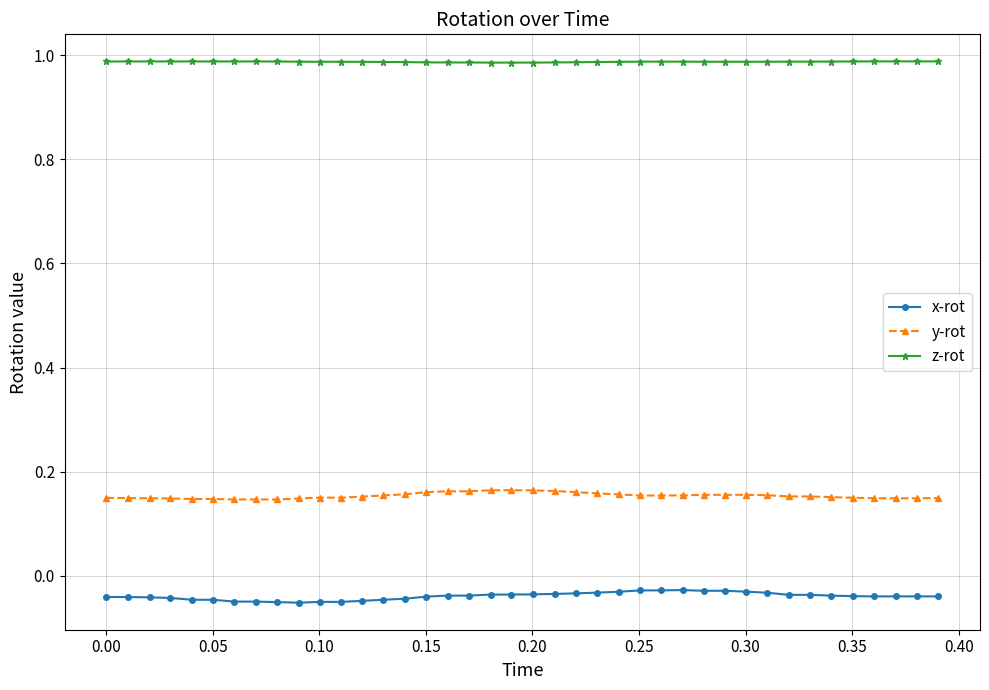

List the series in order of their peak value, lowest first.

x-rot, y-rot, z-rot